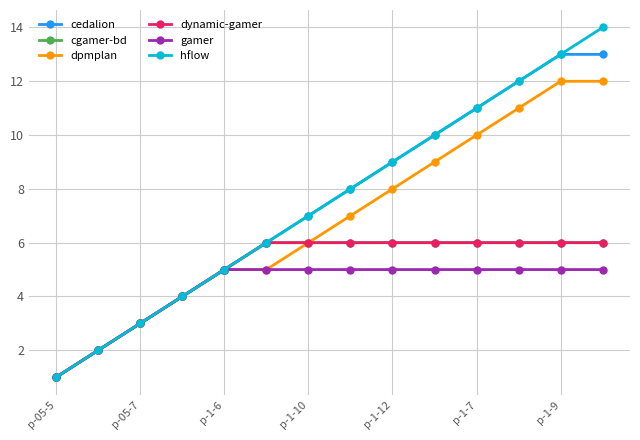

At how many categories does at least one series exceed 6?

8